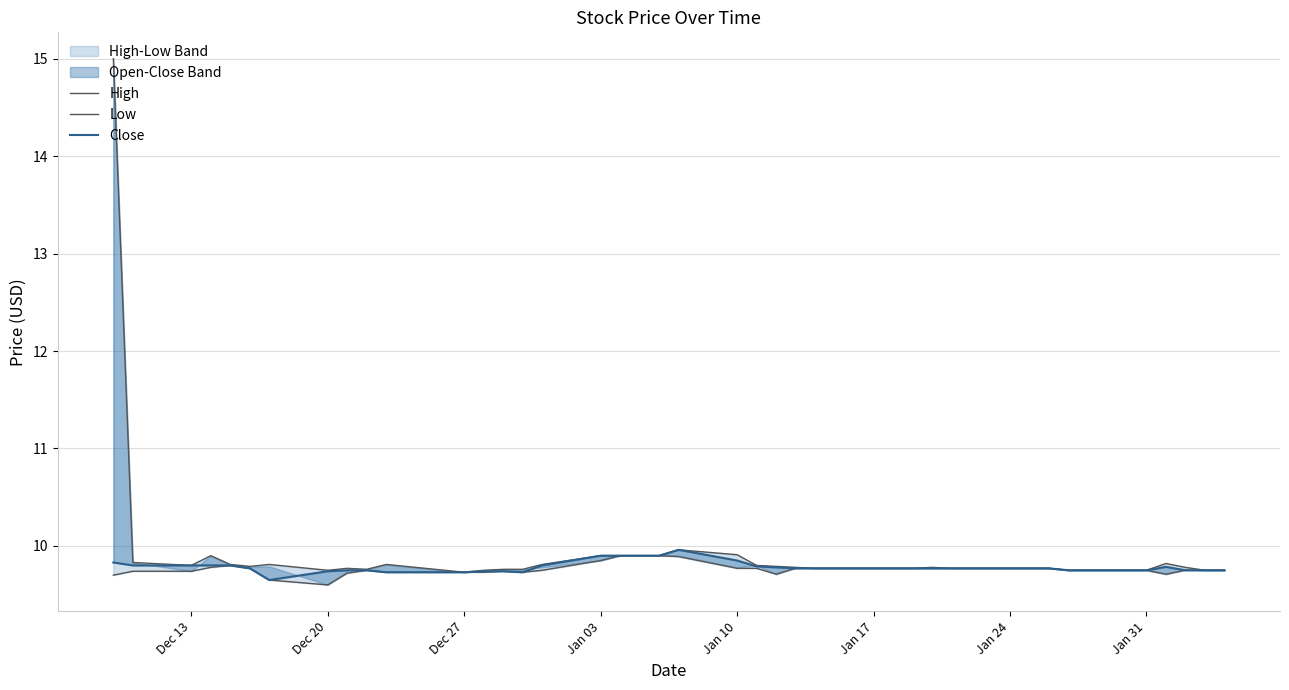

What is the sum of all High values?

397.2